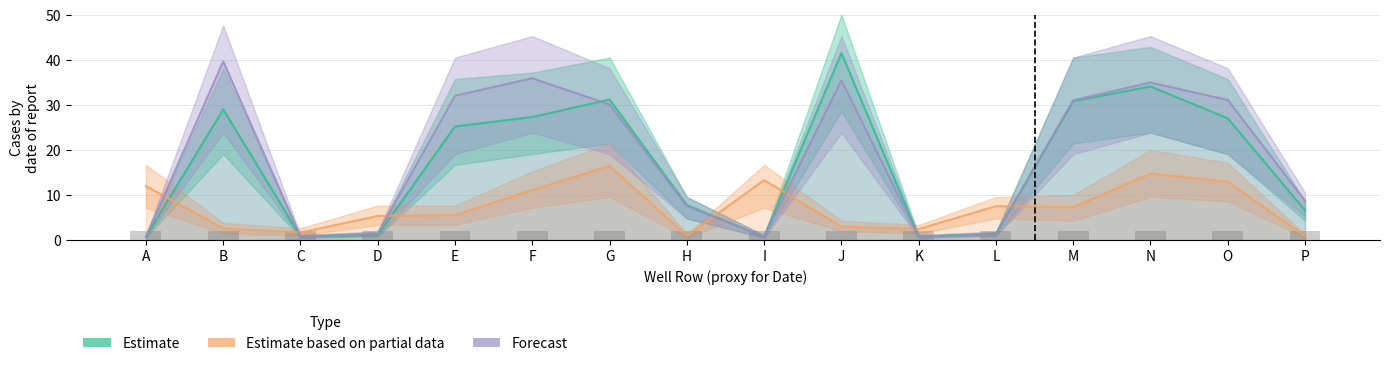

What is the difference between the Forecast values at A and F?

35.2